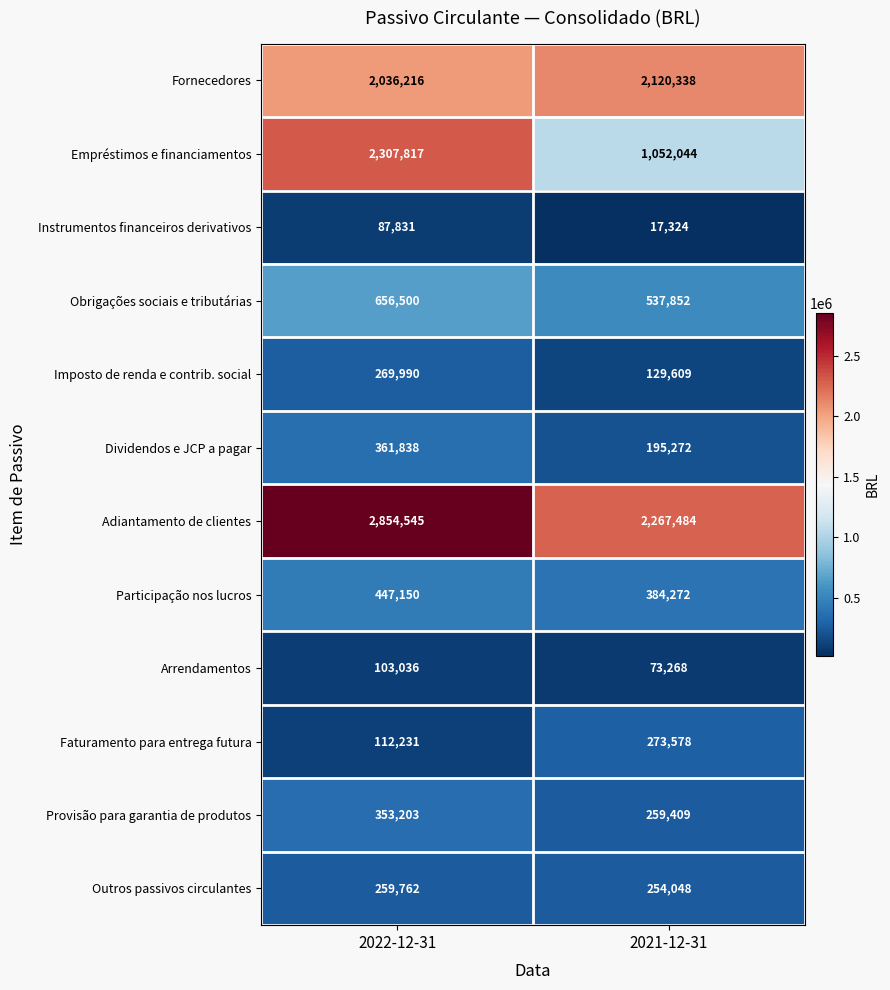

At 2022-12-31, list the series in order from largest to smallest.

Adiantamento de clientes, Empréstimos e financiamentos, Fornecedores, Obrigações sociais e tributárias, Participação nos lucros, Dividendos e JCP a pagar, Provisão para garantia de produtos, Imposto de renda e contrib. social, Outros passivos circulantes, Faturamento para entrega futura, Arrendamentos, Instrumentos financeiros derivativos